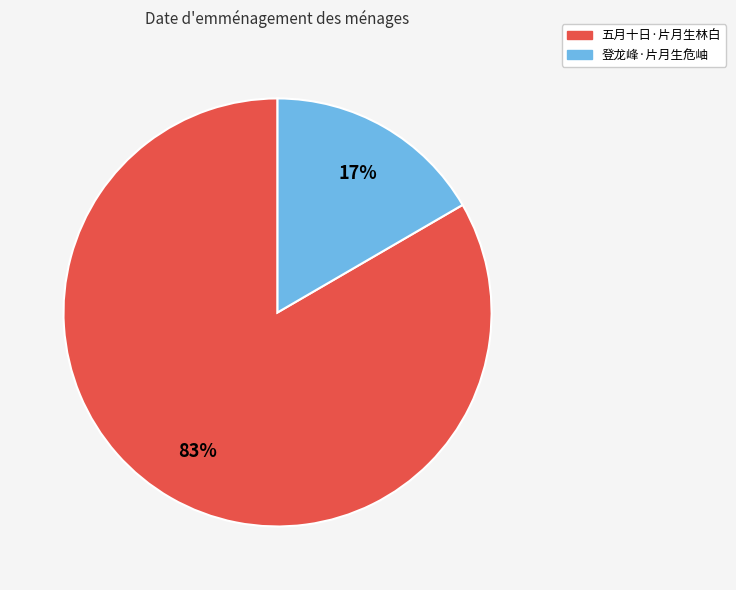

Does 五月十日·片月生林白 represent more than half of the total?

Yes